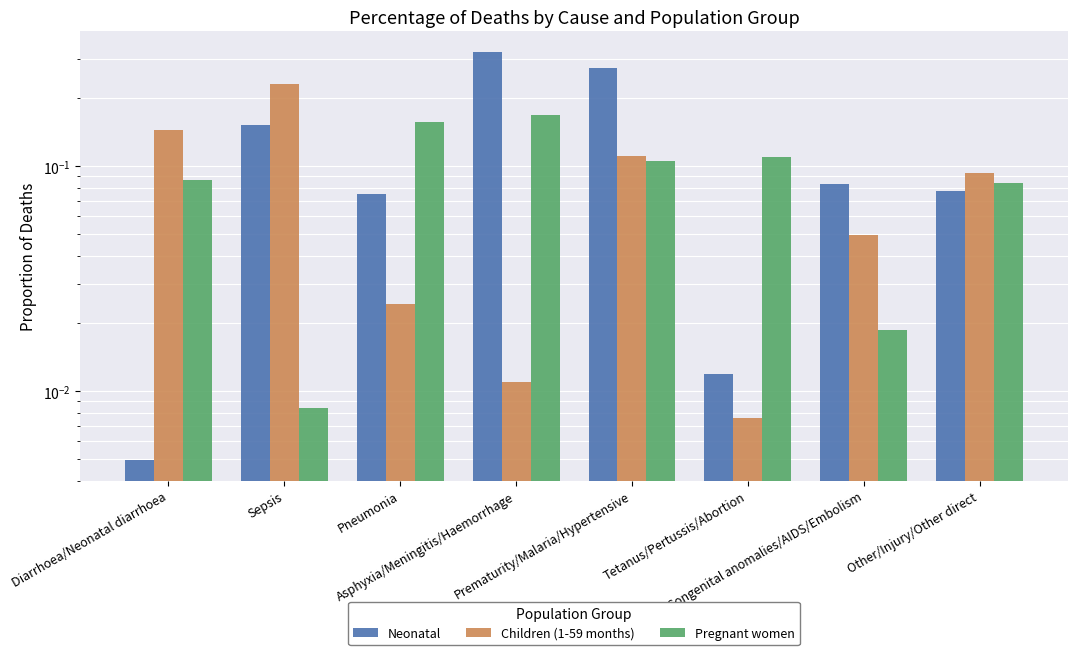

How many categories are shown in the chart?

8